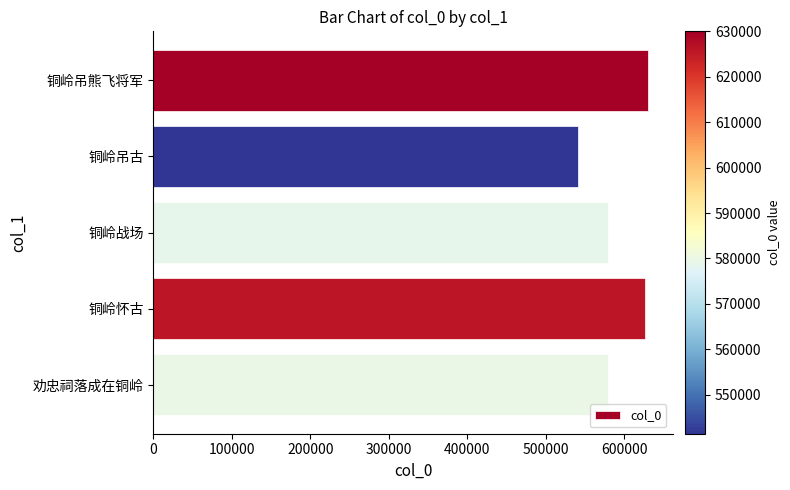

What is the change in value from 铜岭吊熊飞将军 to 铜岭战场?

-51125